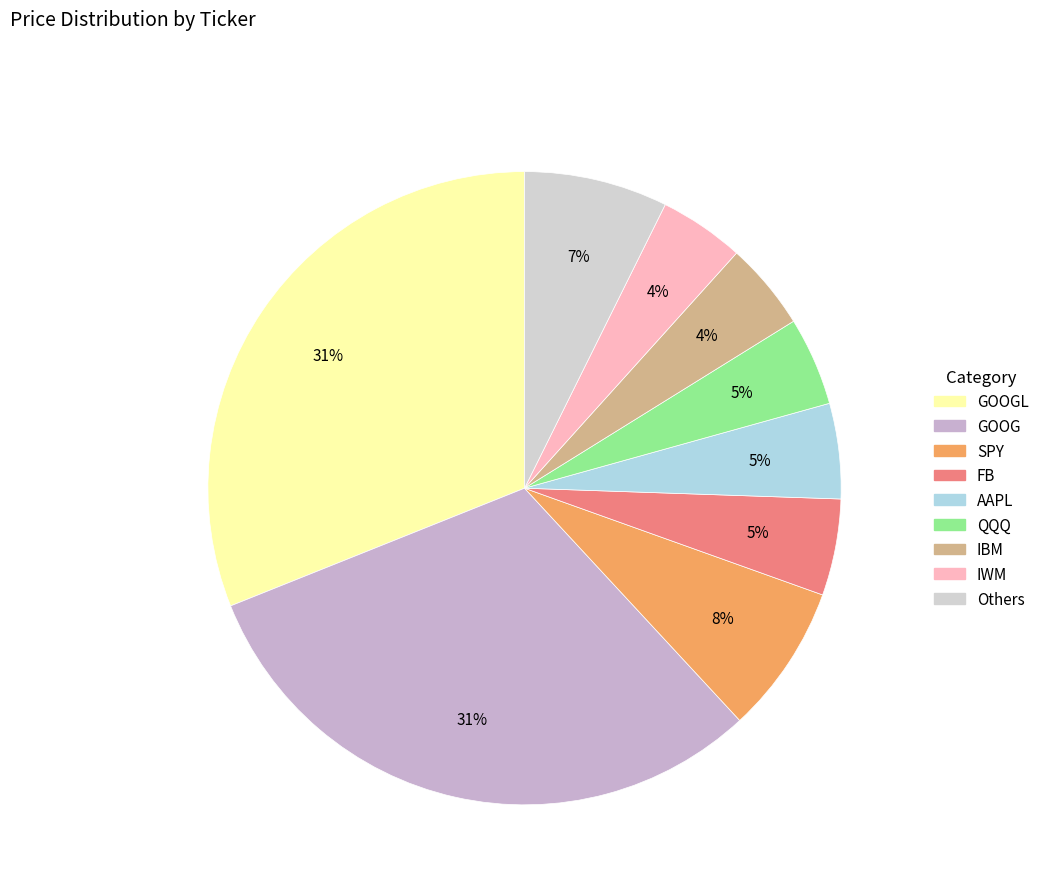

How many segments does this pie chart have?

9